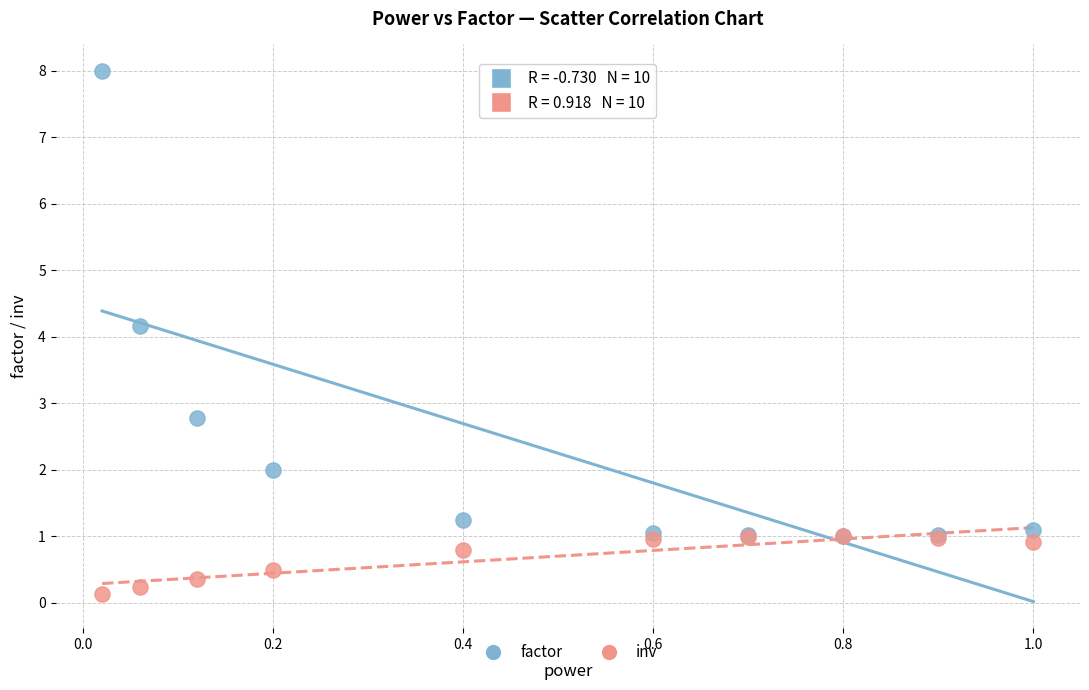

Which series reaches the minimum Y coordinate?

inv